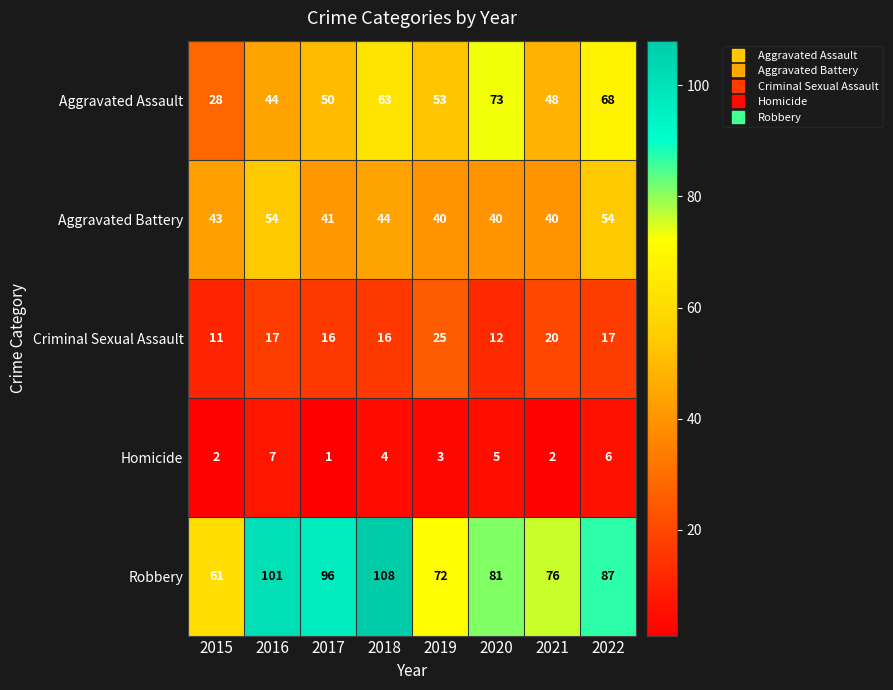

At which label is Aggravated Battery closest to 47?

2018